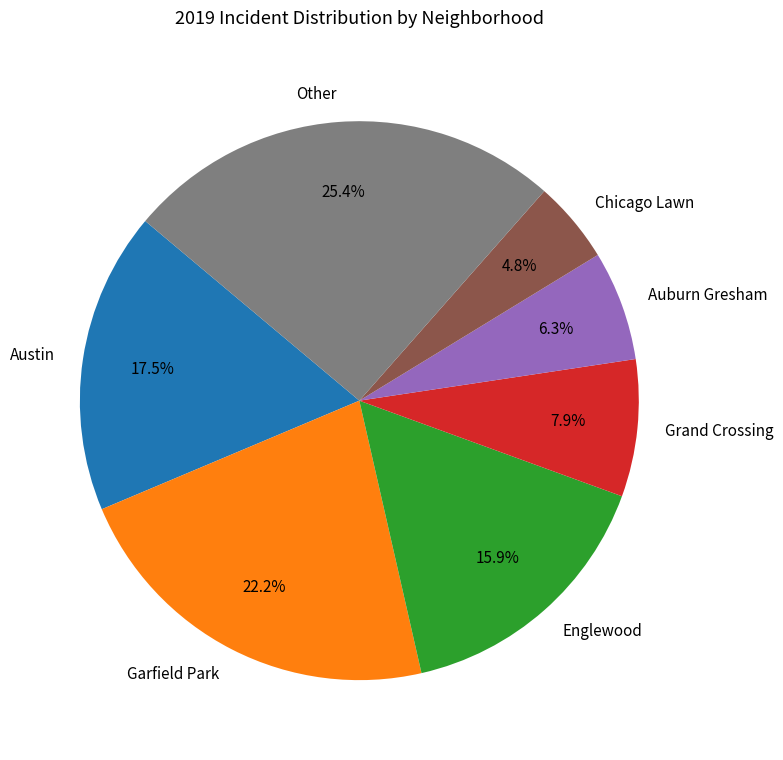

What is the ratio of the value at Other to the value at Auburn Gresham?

4.0